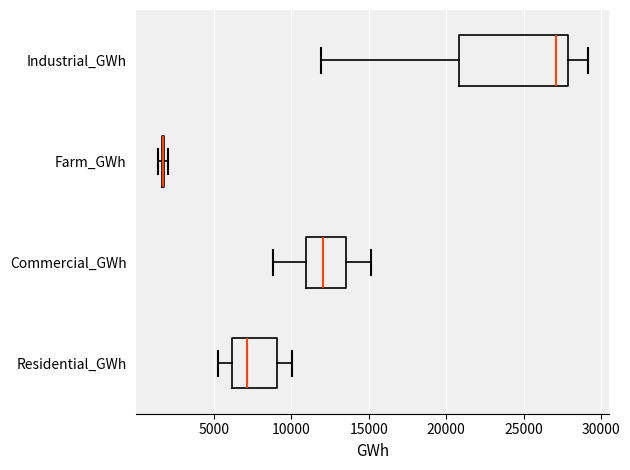

Reading bottom to top, transcribe this box plot: for each box, give where its median line is, the range the box spans, and where its two whiskers end, as read against the x-axis. The values are not printed on the chart, so give them approximately, as read against the axis.

Residential_GWh: median 7000, box 6000 to 9000, whiskers 5500 to 10000
Commercial_GWh: median 12000, box 11000 to 13500, whiskers 9000 to 15000
Farm_GWh: box collapsed to a line at 1500, whiskers 1500 to 2000
Industrial_GWh: median 27000, box 21000 to 28000, whiskers 12000 to 29000